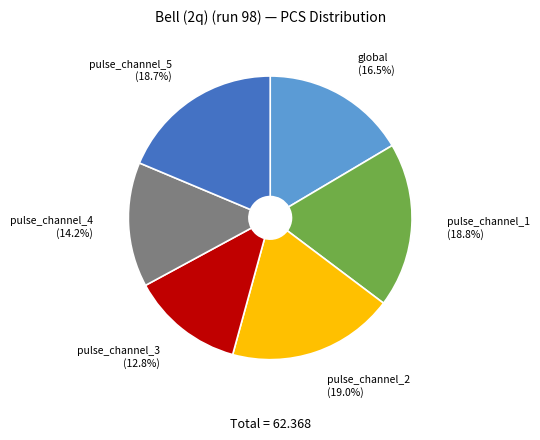

Approximately how many times larger is the value at pulse_channel_1 compared to pulse_channel_5?

1.0